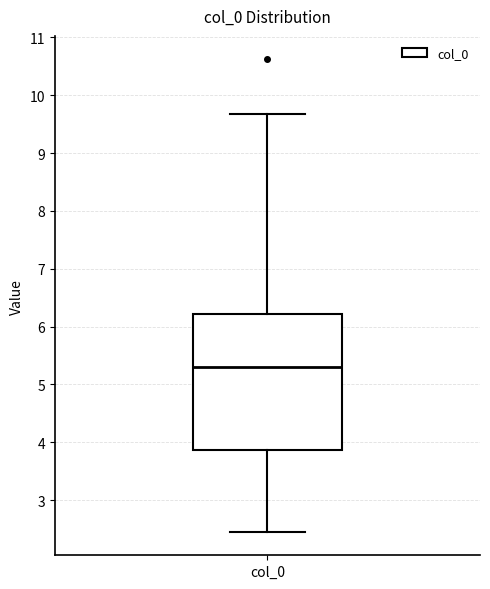

Read this box plot against the y-axis: the position of the median line, the range covered by the box, and the ends of both whiskers. The values are not printed on the chart, so give them approximately, as read against the axis.

median 5.3, box 3.9 to 6.2, whiskers 2.5 to 9.7